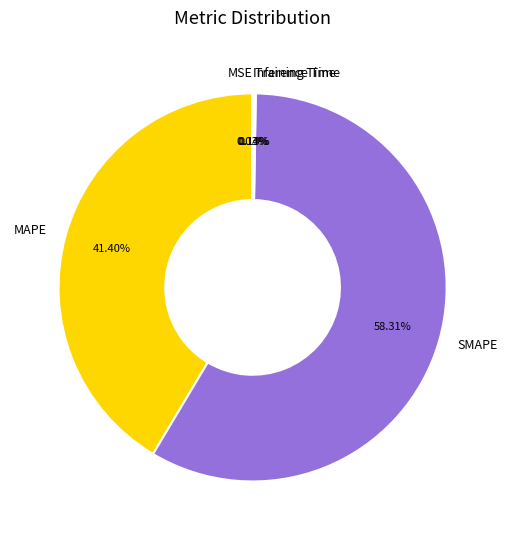

Which slice is the largest?

SMAPE